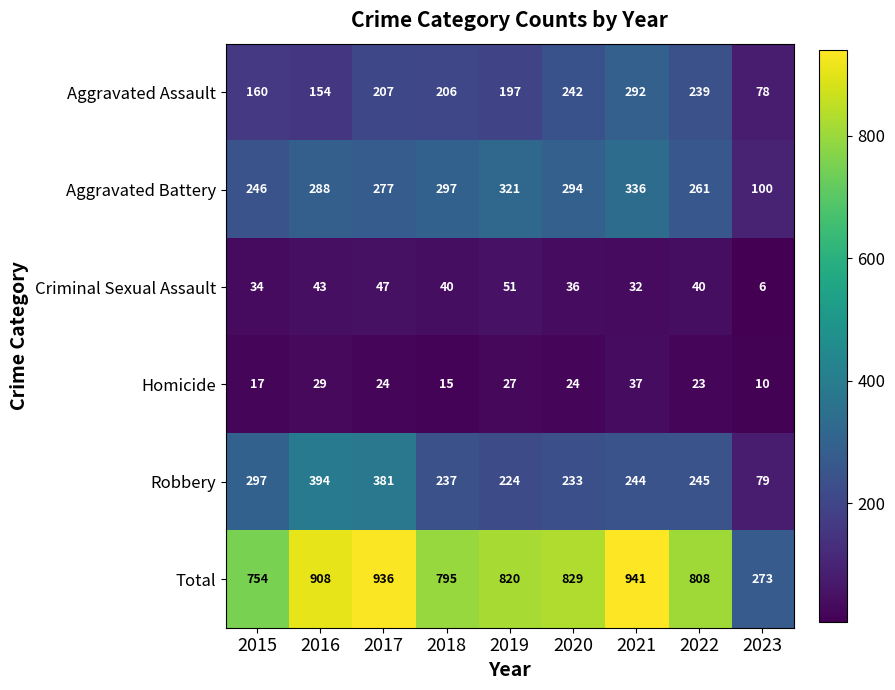

What is the difference between the second highest and second lowest values in the Total series?

182